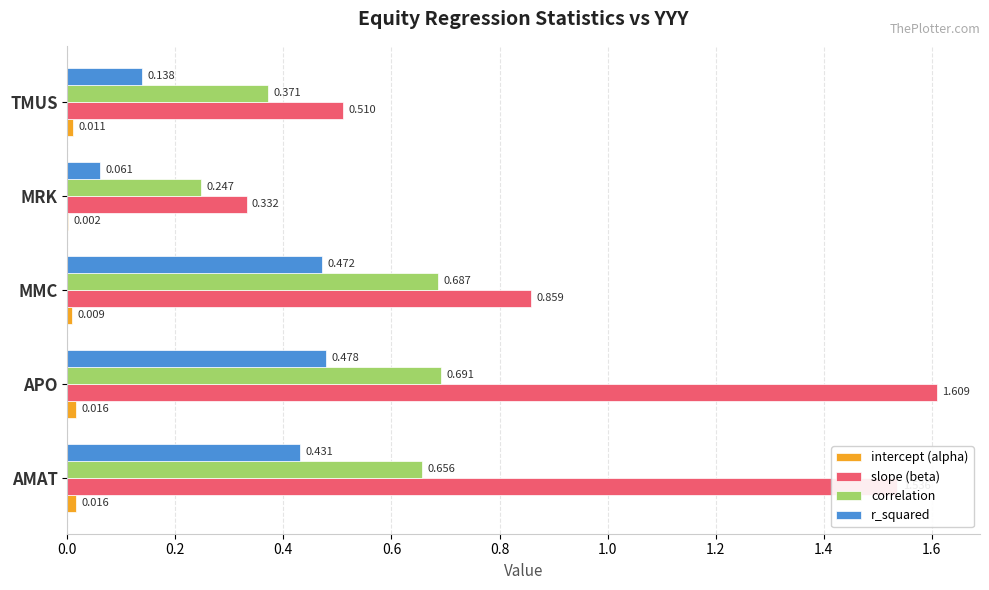

Is the value of r_squared at MRK greater than the value of slope (beta) at AMAT?

No